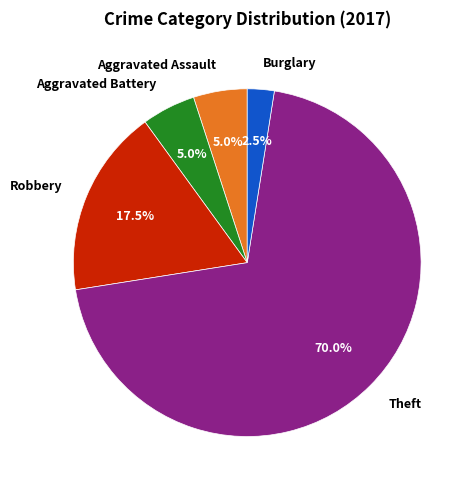

Which slice represents more than half of the pie?

Theft